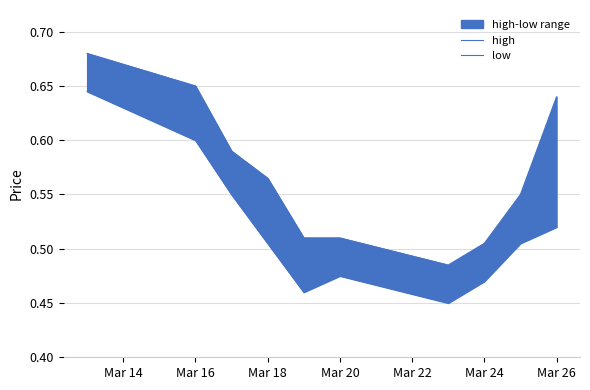

What is the smallest value displayed?

0.5